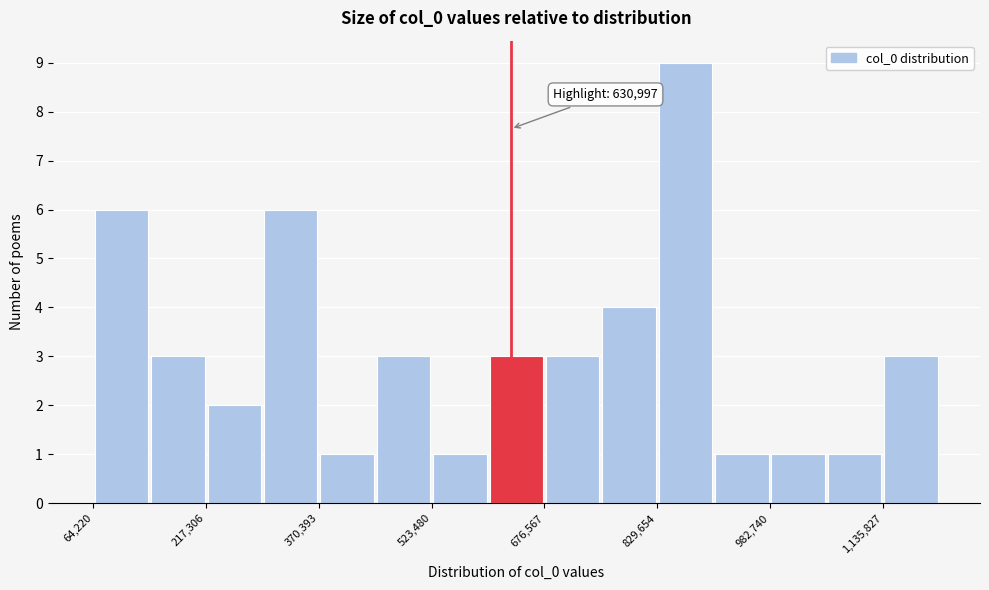

Around what value on the x-axis is the tallest bar? Give the approximate position of its centre, as read against the axis.

860000